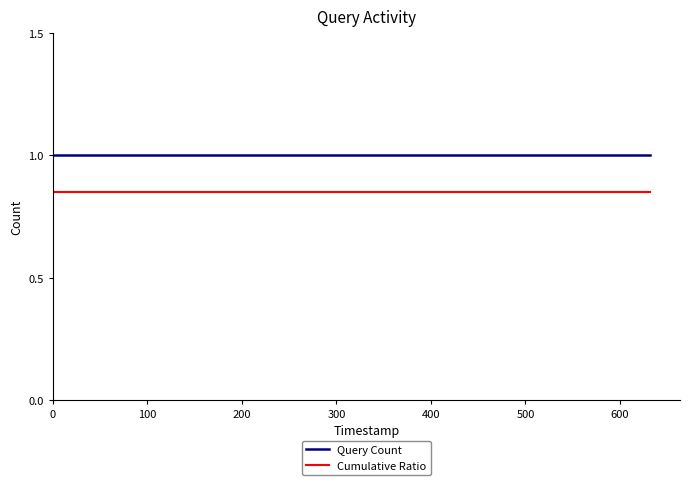

What is the sum of all Query Count values?

4.0